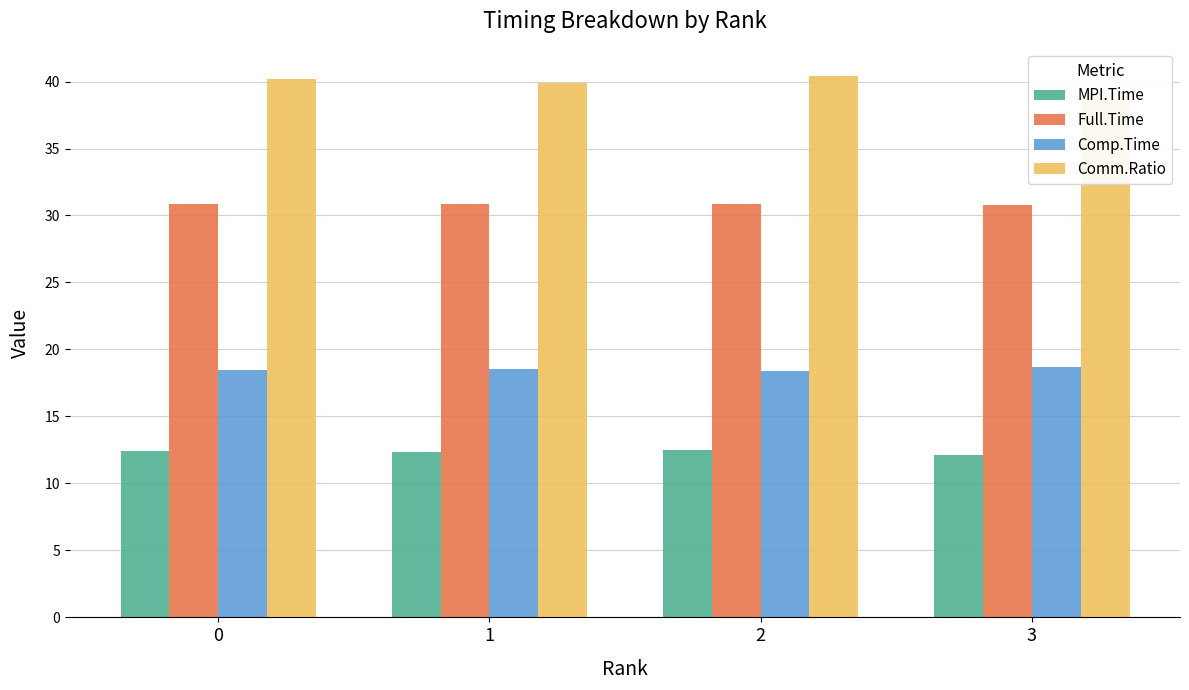

Is the value of Comp.Time at 0 greater than the value of MPI.Time at 2?

Yes